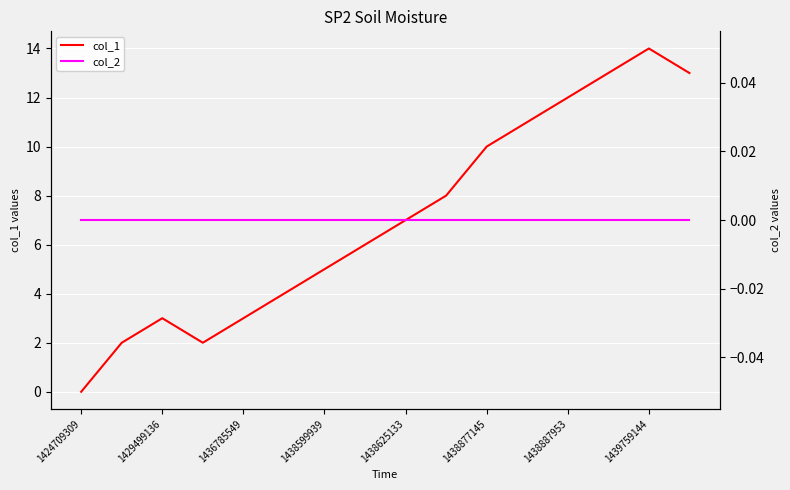

Reading left to right, extract all data points from this chart.

col_1: 0	2	3	2	3	4	5	6	7	8	10	11	12	13	14	13
col_2: 0	0	0	0	0	0	0	0	0	0	0	0	0	0	0	0